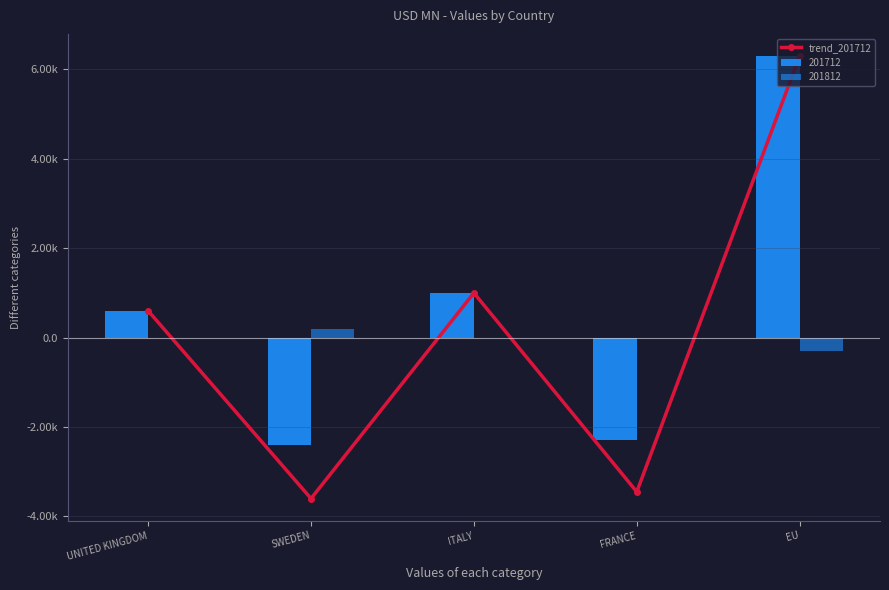

Read the value at UNITED KINGDOM.

600